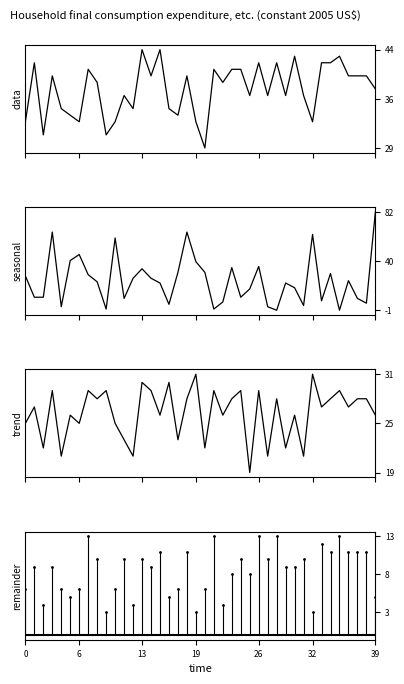

What is the difference between the seasonal values at 12 and 18?

39